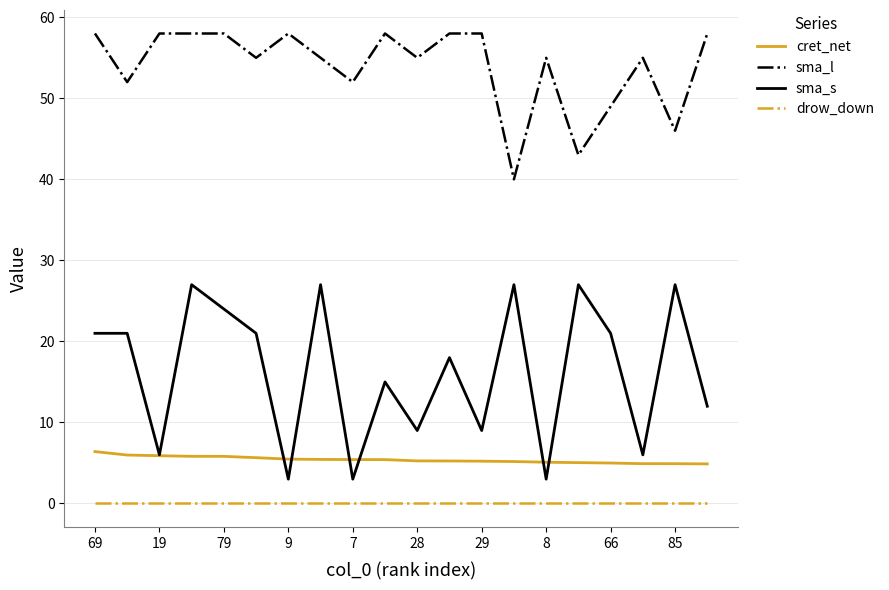

Which series has the largest total across all categories?

sma_l